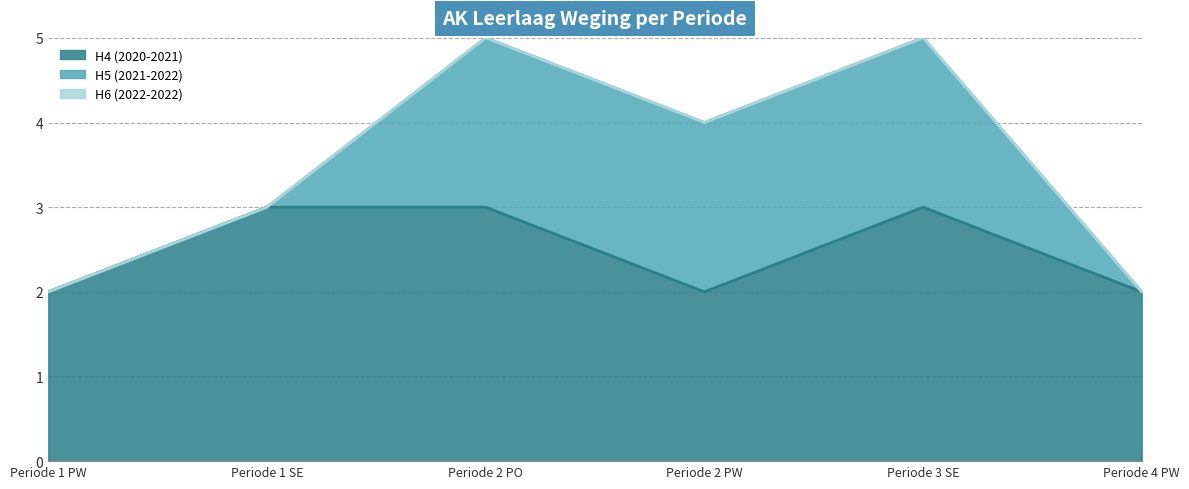

True or false: H6 (2022-2022) and H5 (2021-2022) cross at least once.

False